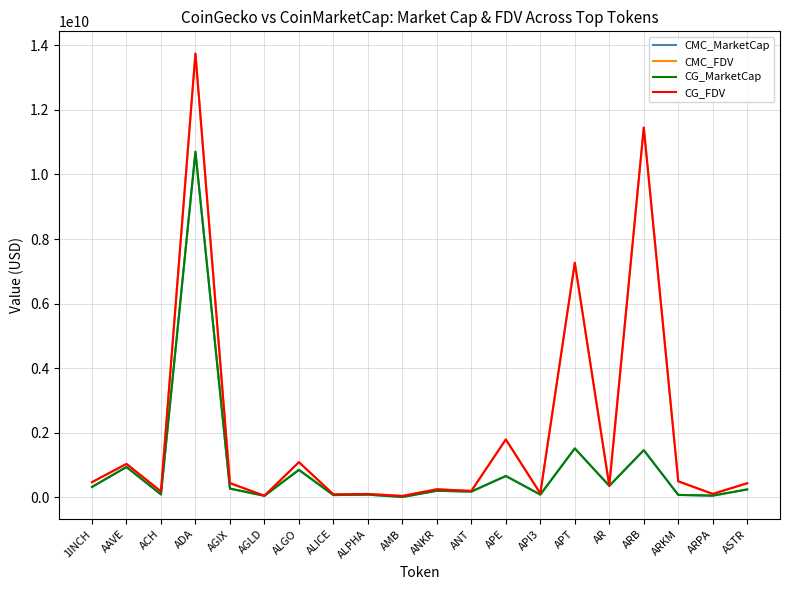

True or false: CG_MarketCap has a value of 269613938.0 at AGIX.

True